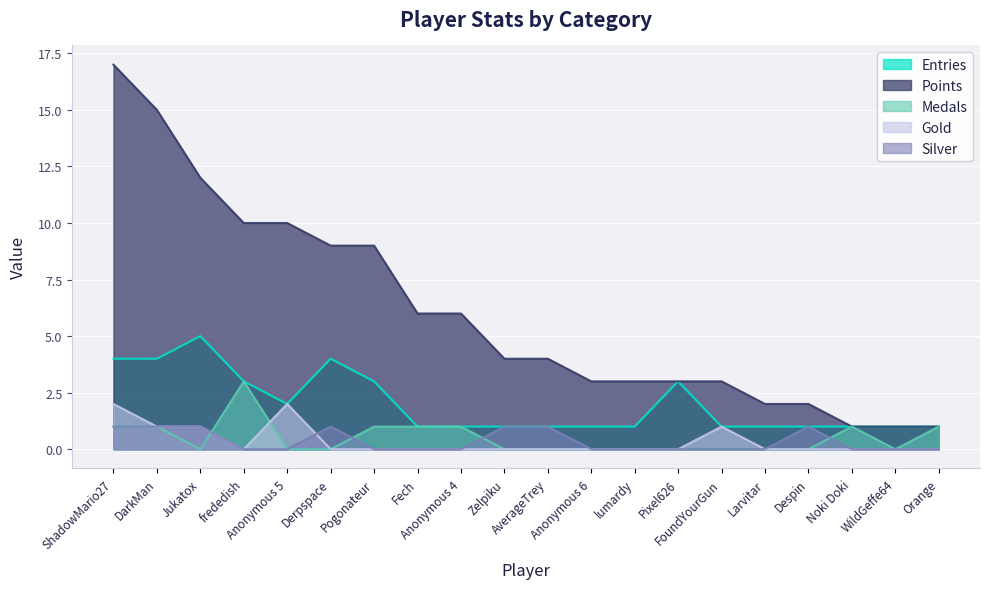

At which category is the sum across all series the highest?

ShadowMario27